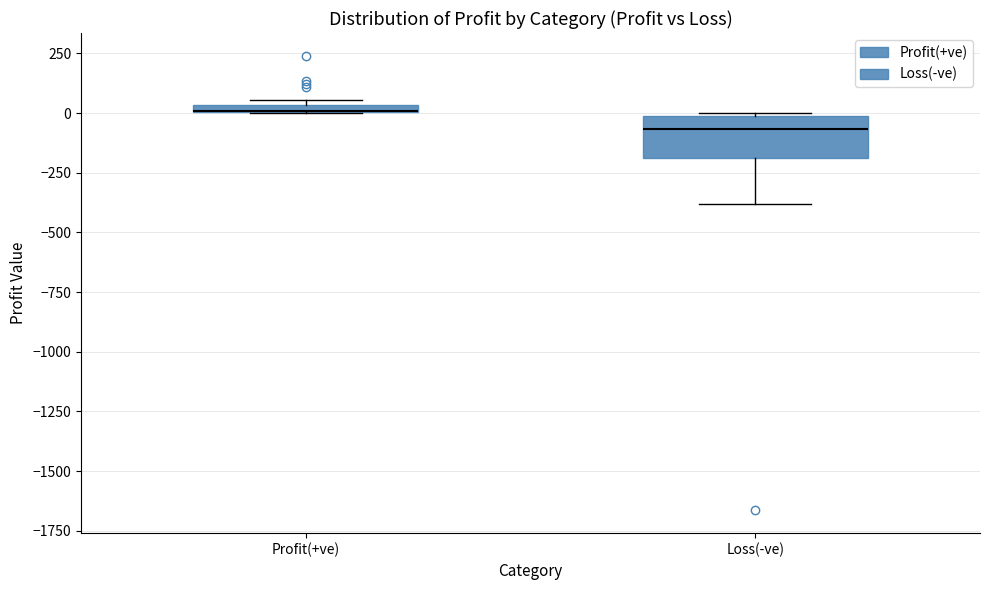

Comparing the boxes themselves (not the whiskers), which one is the tallest?

Loss(-ve)